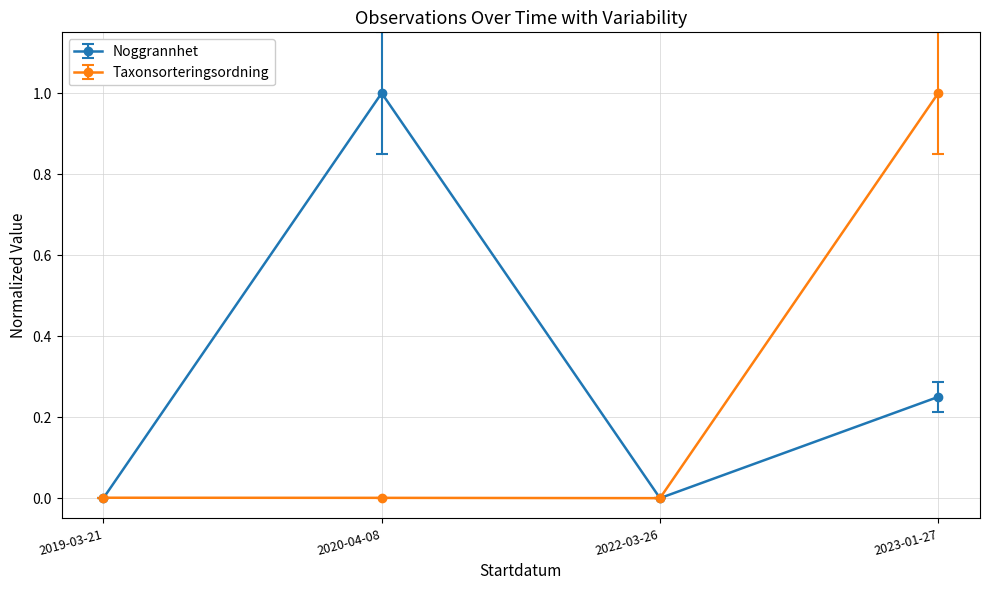

Which series has the largest total across all categories?

Noggrannhet